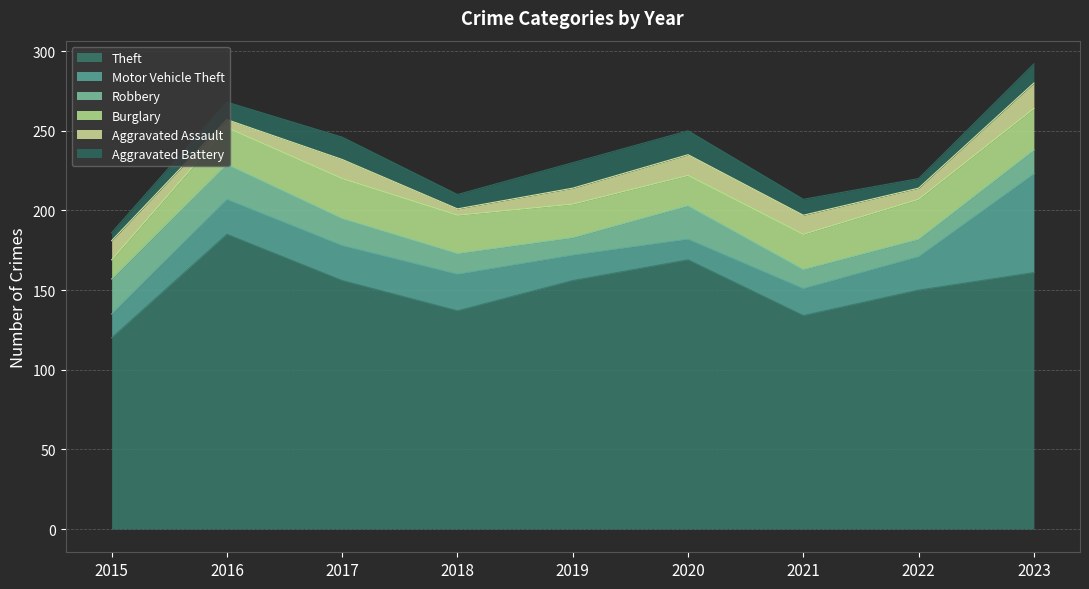

The Theft series shows 164 at 2015. True or false?

False